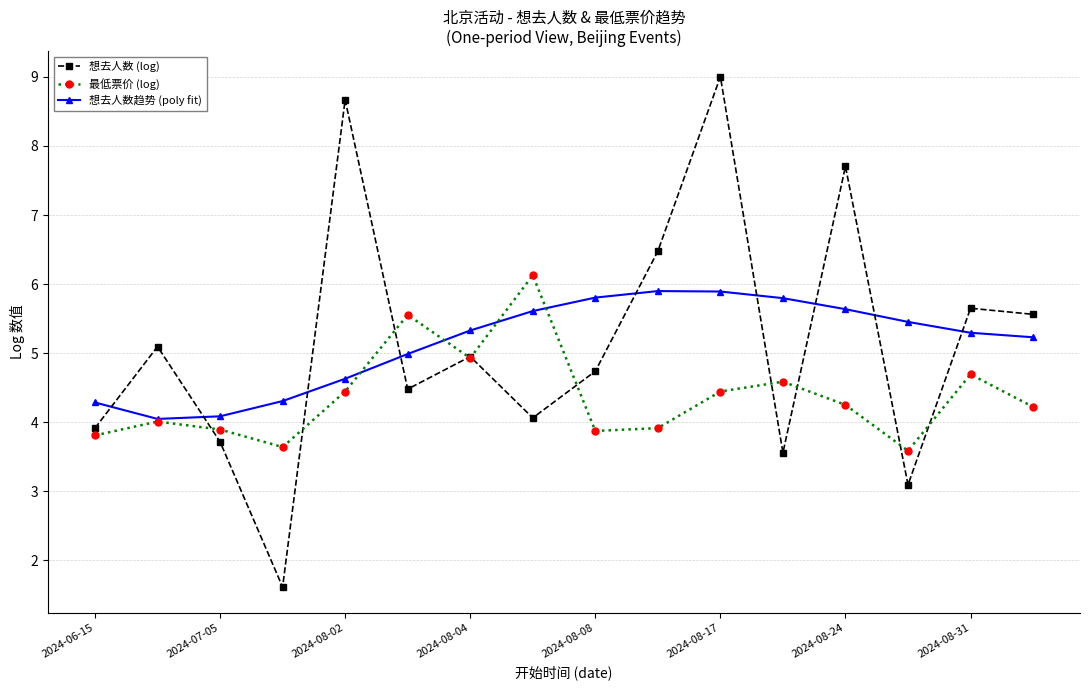

Rank the series by their maximum value, from lowest to highest.

想去人数趋势 (poly fit), 最低票价 (log), 想去人数 (log)